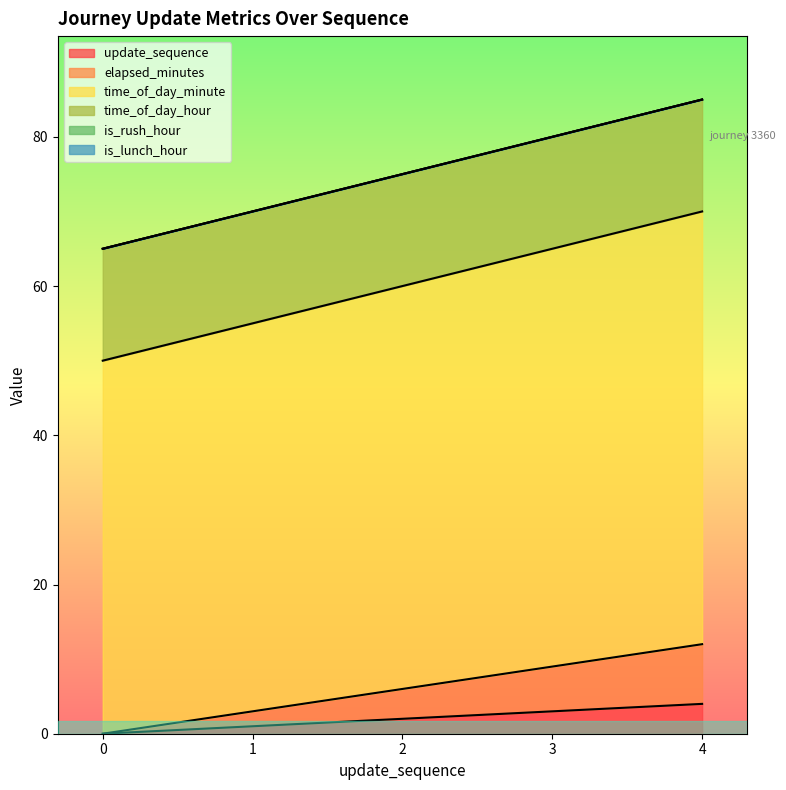

The value of elapsed_minutes at 2 is 6. True or false?

True